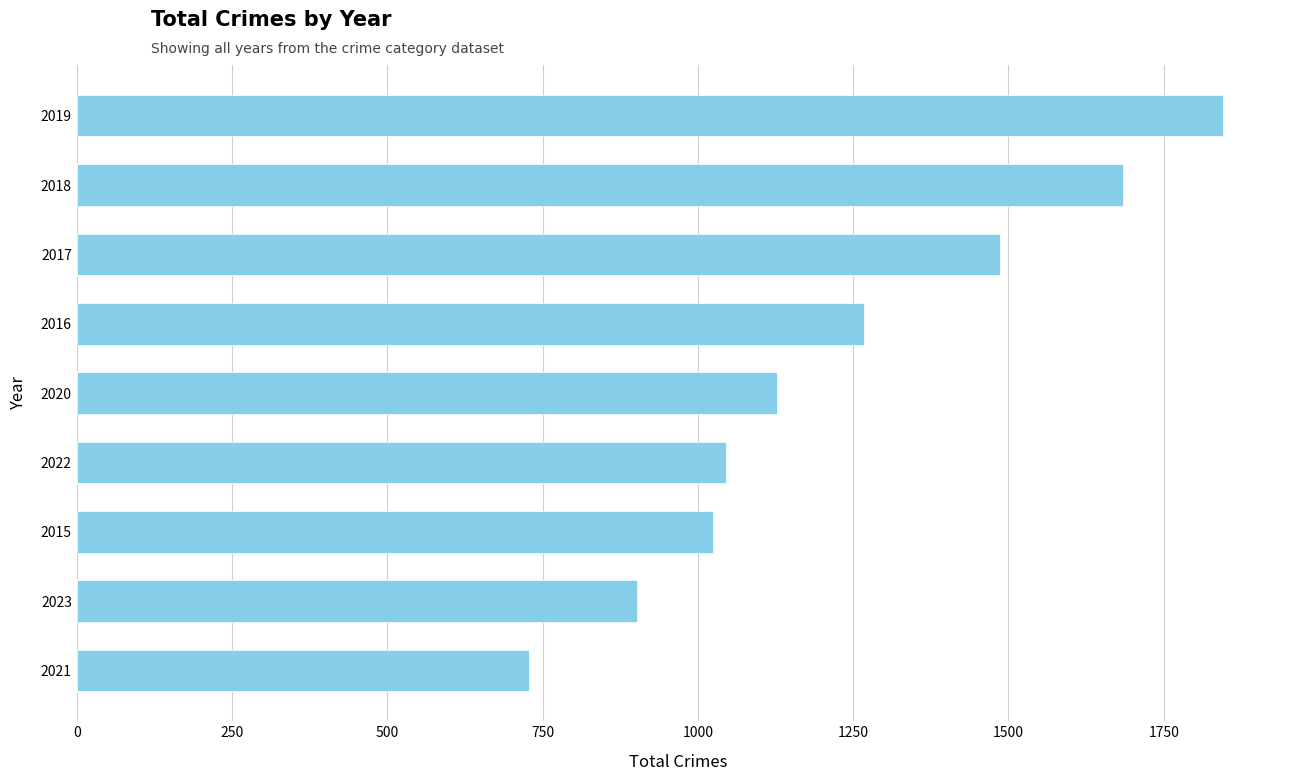

Read the value at 2017, to the nearest 50.

1500